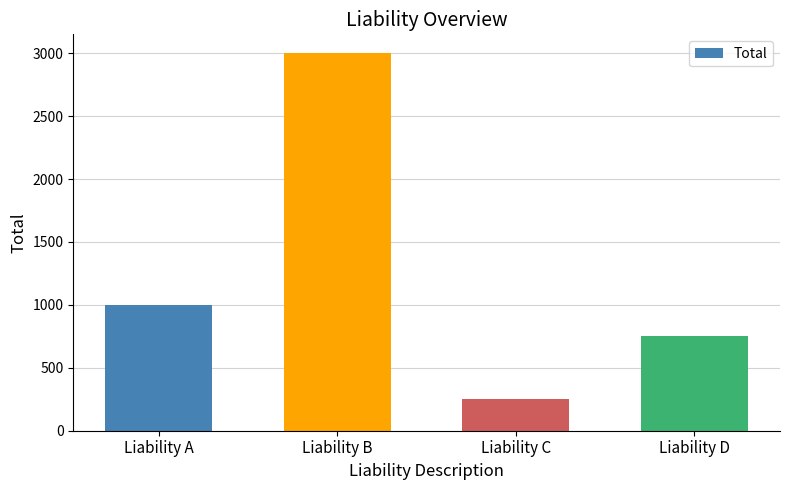

How many distinct data groups are displayed?

1